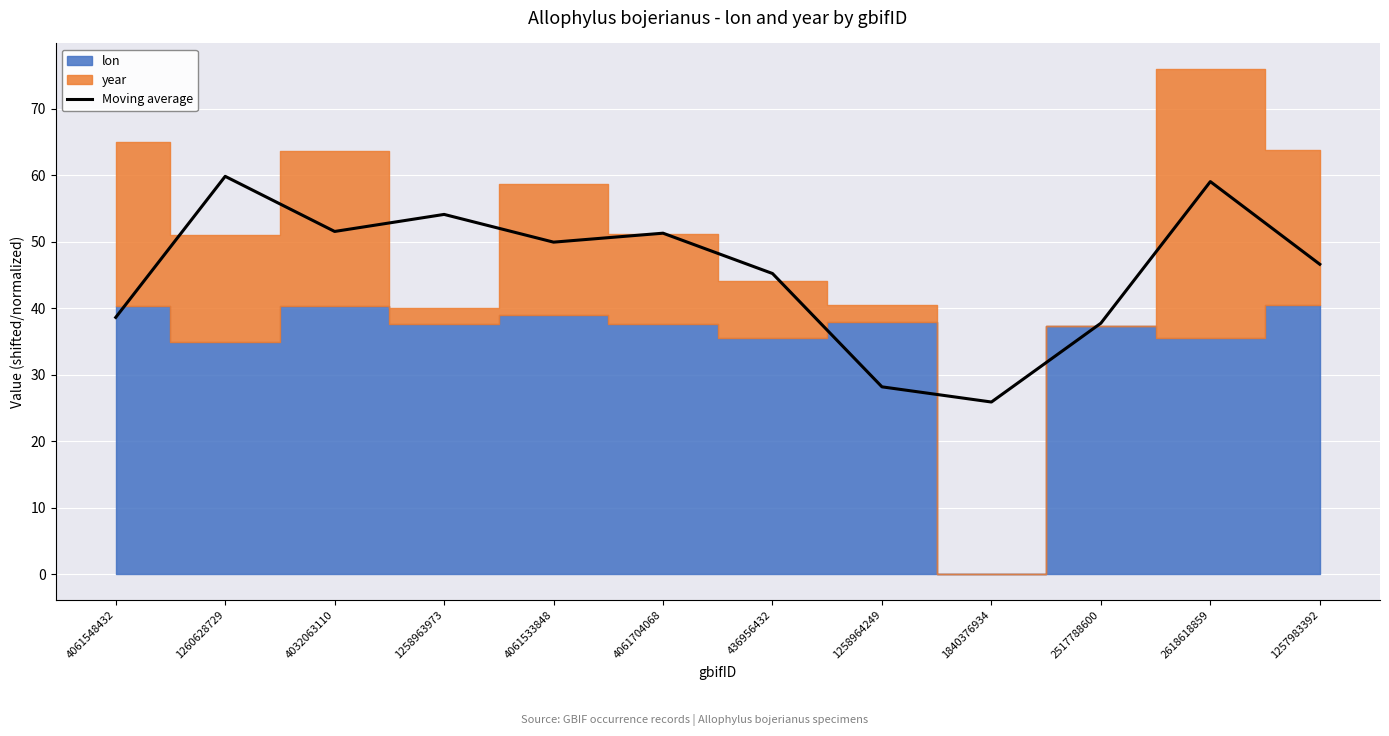

How many points are lower than both their immediate neighbors (excluding endpoints)?

3